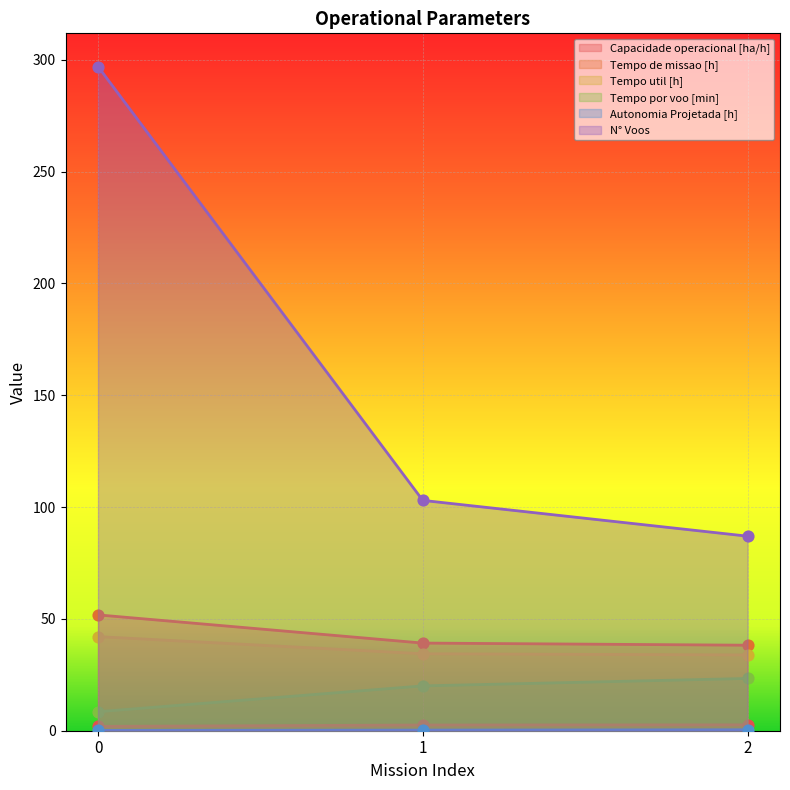

Which series reaches the minimum Y coordinate?

Autonomia Projetada [h]